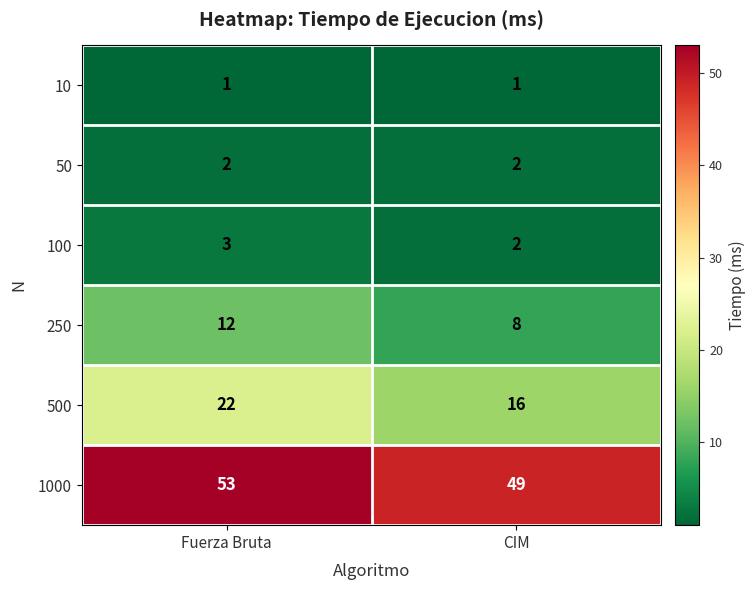

The value of 10 at Fuerza Bruta is 0. True or false?

False